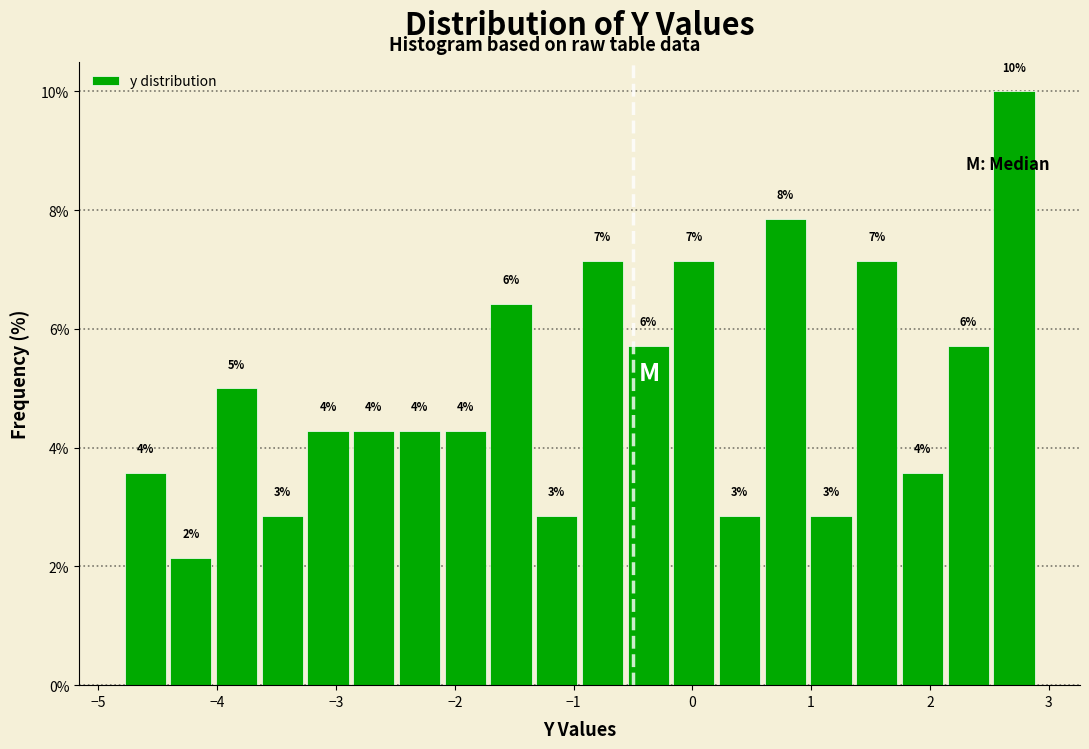

Read against the x-axis, roughly where is the centre of the tallest bar?

2.7